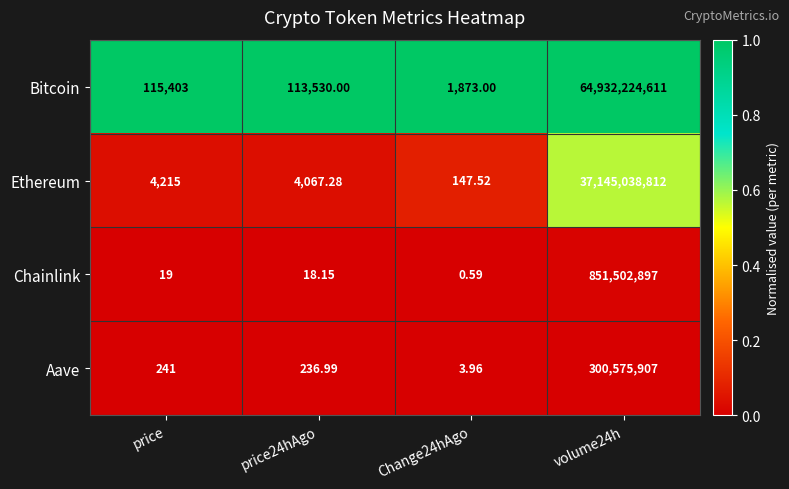

Count the number of categories in the chart.

4